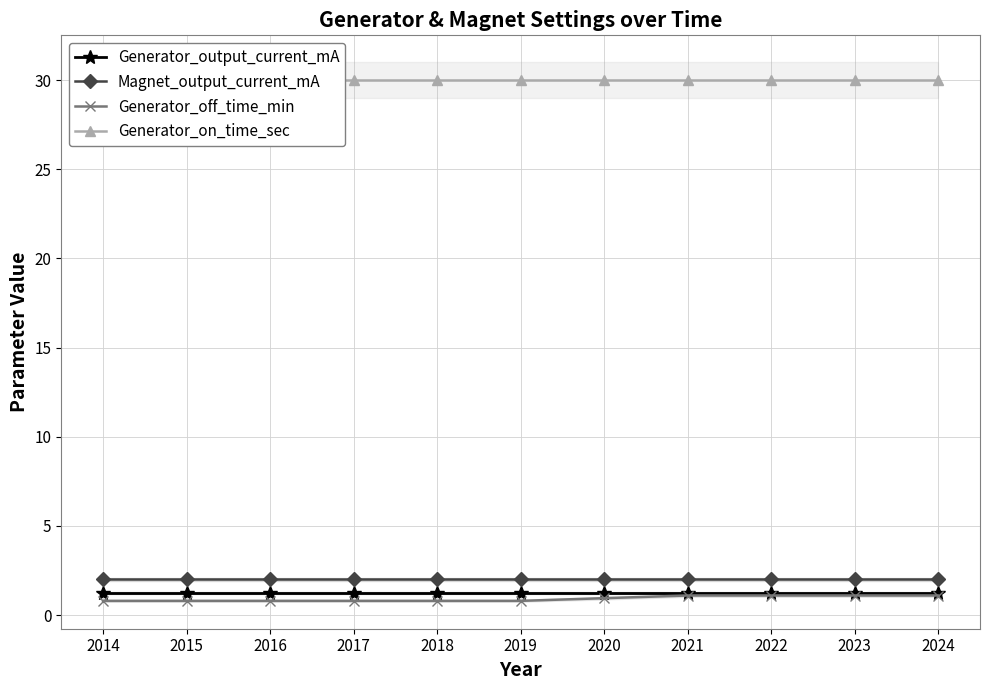

What value does the Generator_off_time_min series have at 2019?

0.8